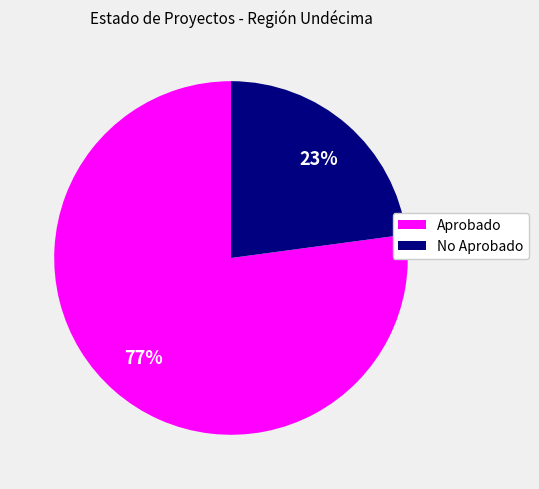

To the nearest percent, what is the difference between the largest and smallest slice percentages?

54%